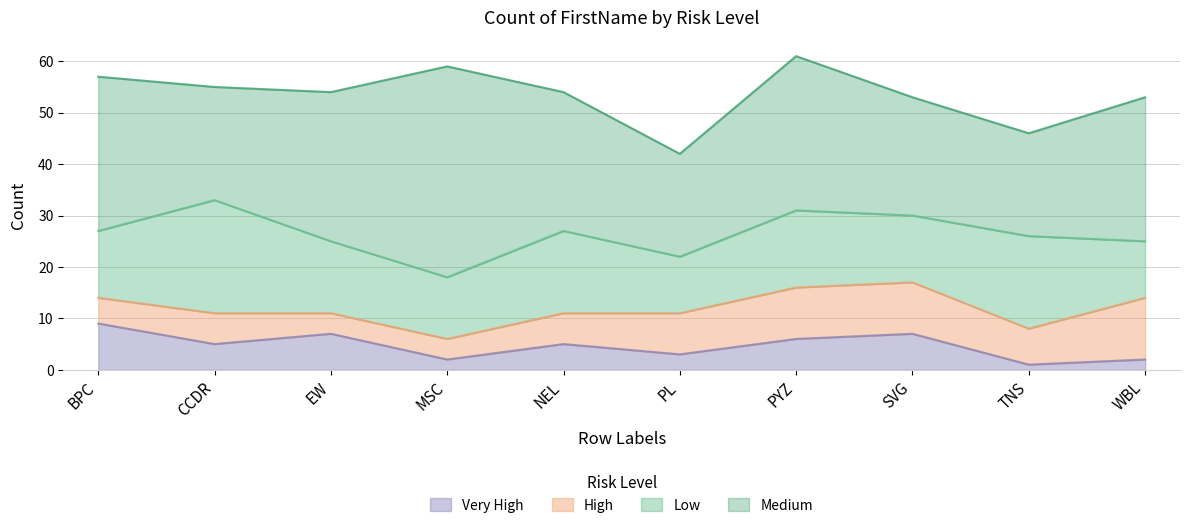

List the labels in order of Medium value, smallest first.

PL, TNS, CCDR, SVG, NEL, WBL, EW, BPC, PYZ, MSC